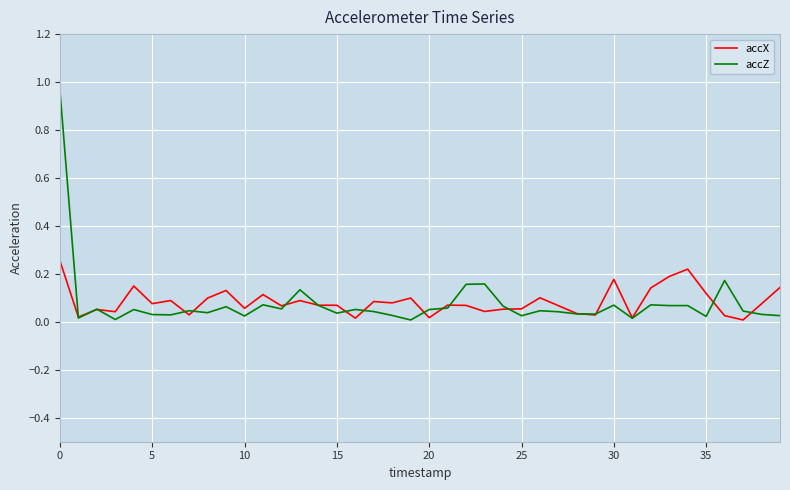

Which series has the largest range (max minus min)?

accZ